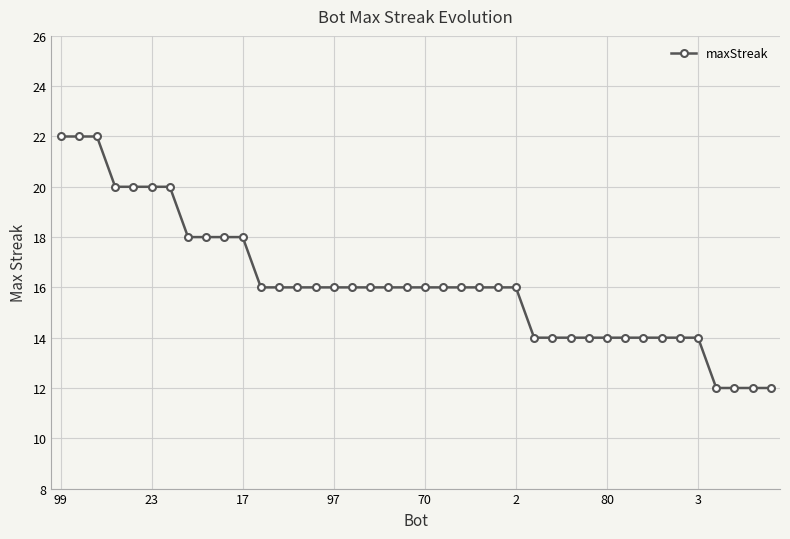

How many lines are shown in the chart?

1